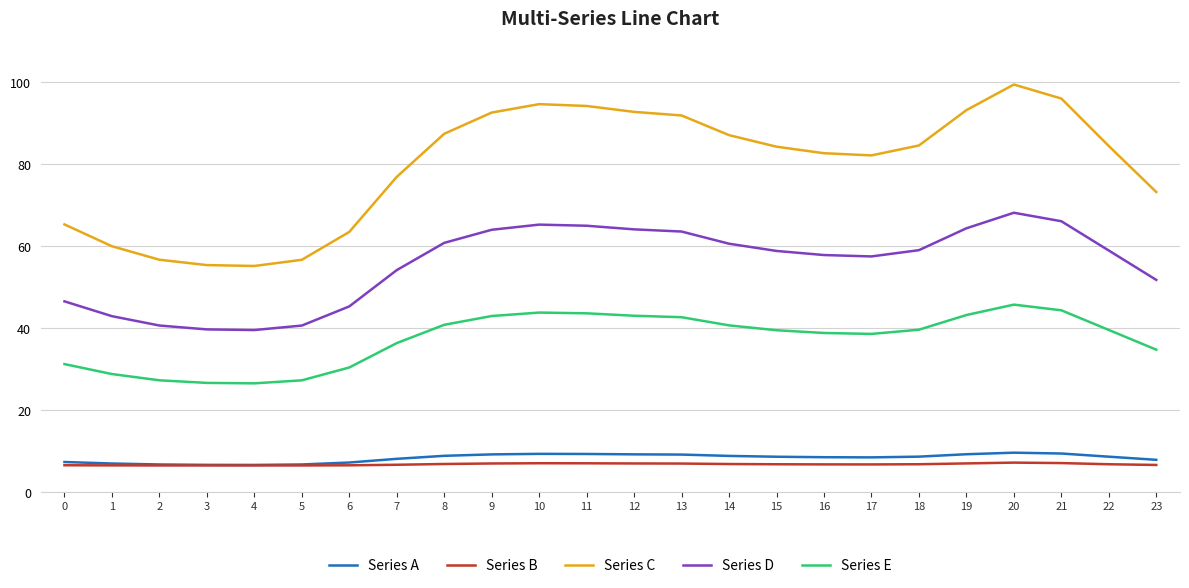

At 13, list the series in order from smallest to largest.

Series B, Series A, Series E, Series D, Series C